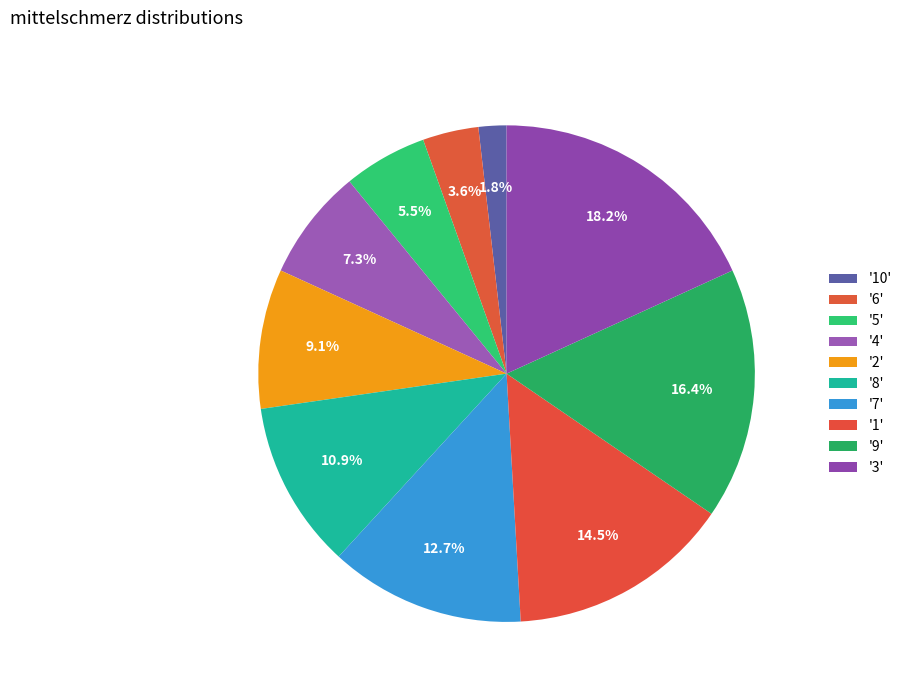

How many slices are in this pie chart?

10